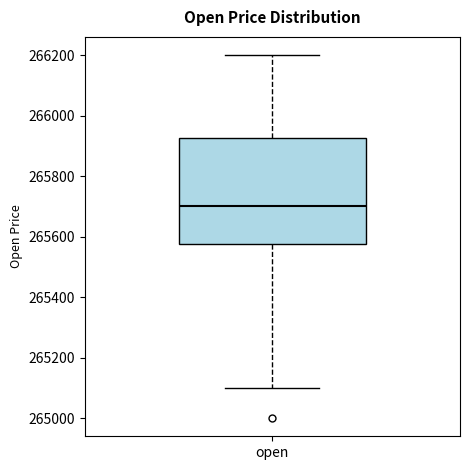

Where does the upper whisker of the box for open end on the y-axis? The values are not printed on the chart, so give them approximately, as read against the axis.

266200